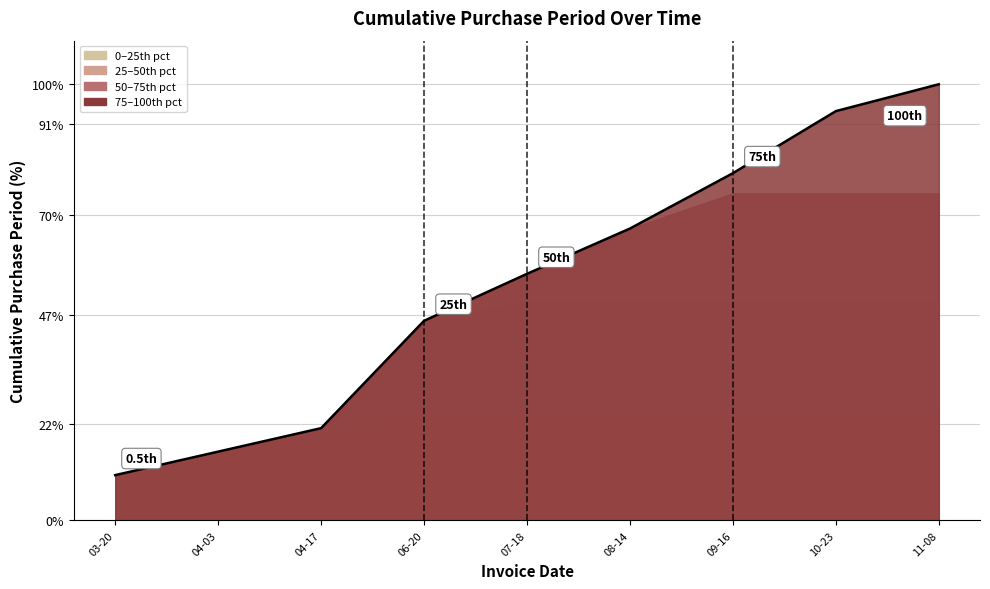

What is the difference between the values at 10-23 and 08-14?

26.9